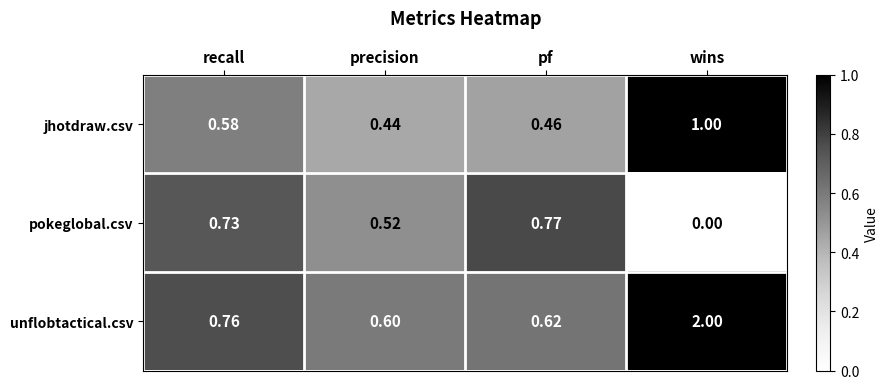

Where is unflobtactical.csv nearest to the value 1?

recall